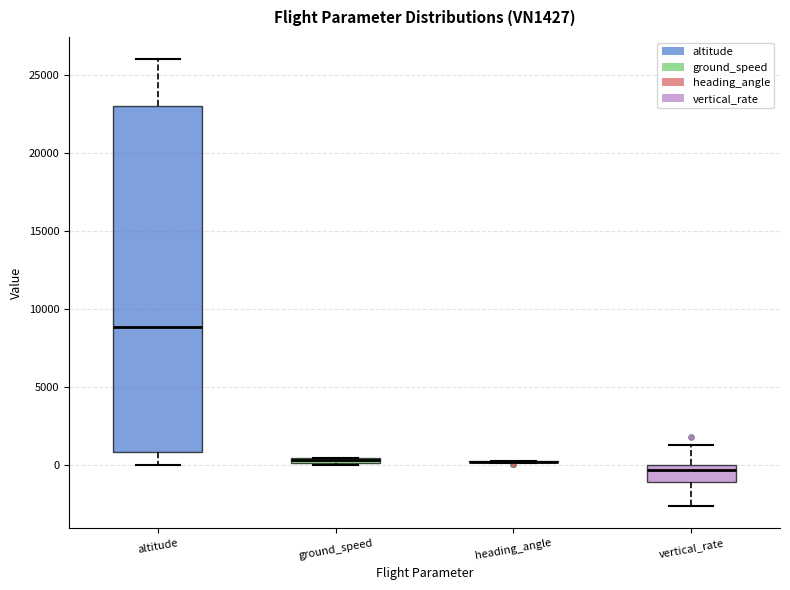

Comparing the boxes themselves (not the whiskers), which one is the tallest?

altitude